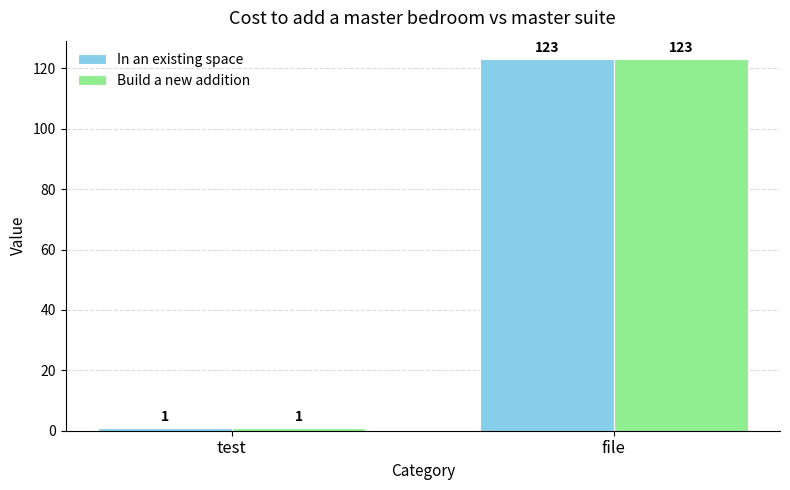

Rank the categories by Build a new addition value from lowest to highest.

test, file